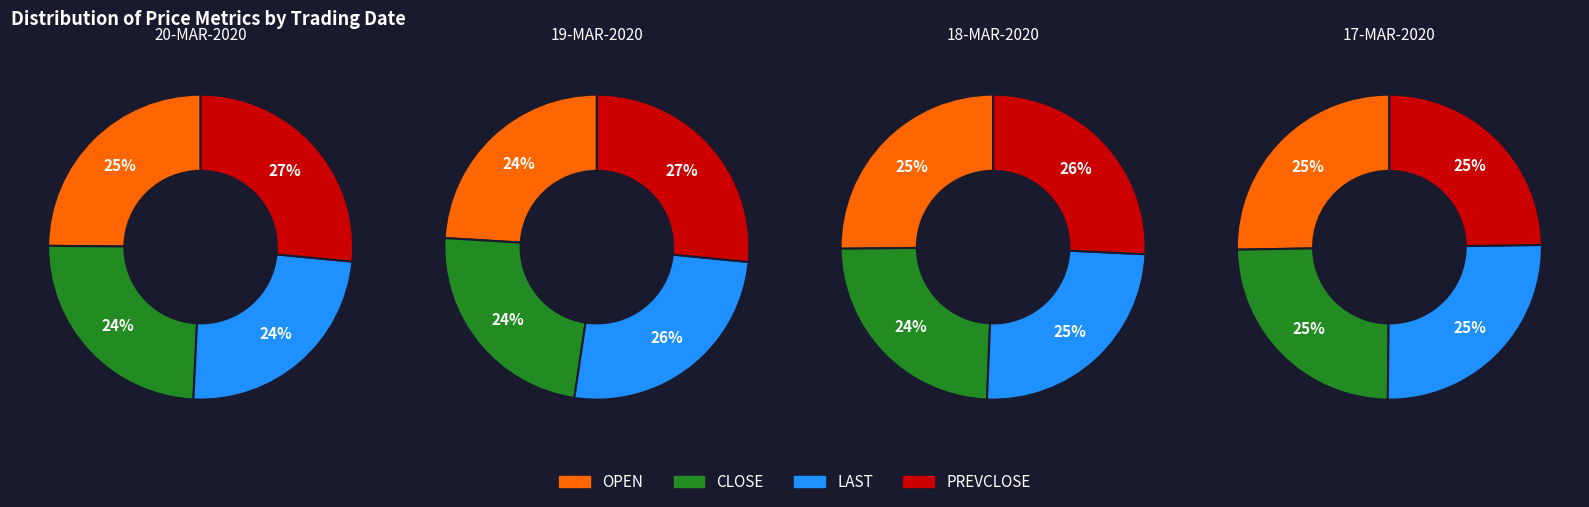

Which series has the largest range (max minus min)?

19-MAR-2020